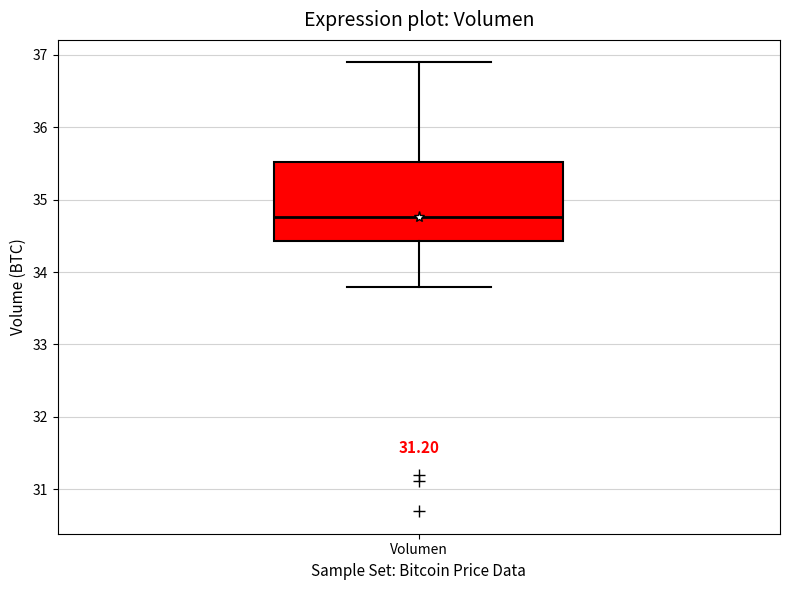

Transcribe this box plot: give where the median line is, the range the box spans, and where the two whiskers end, as read against the y-axis. The values are not printed on the chart, so give them approximately, as read against the axis.

median 34.8, box 34.4 to 35.5, whiskers 33.8 to 36.9